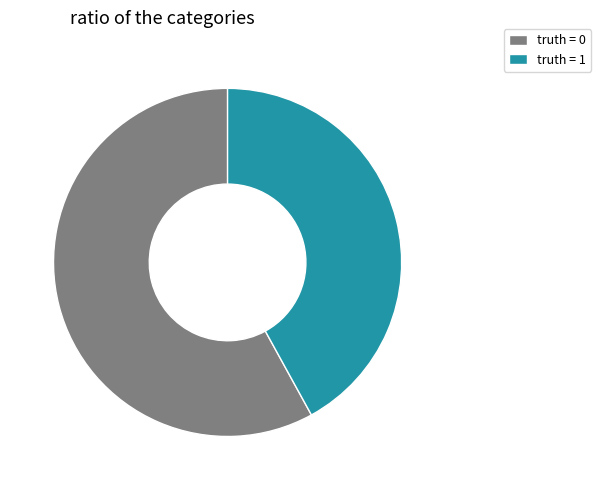

Is the sum of truth = 0 and truth = 1 greater than half?

Yes